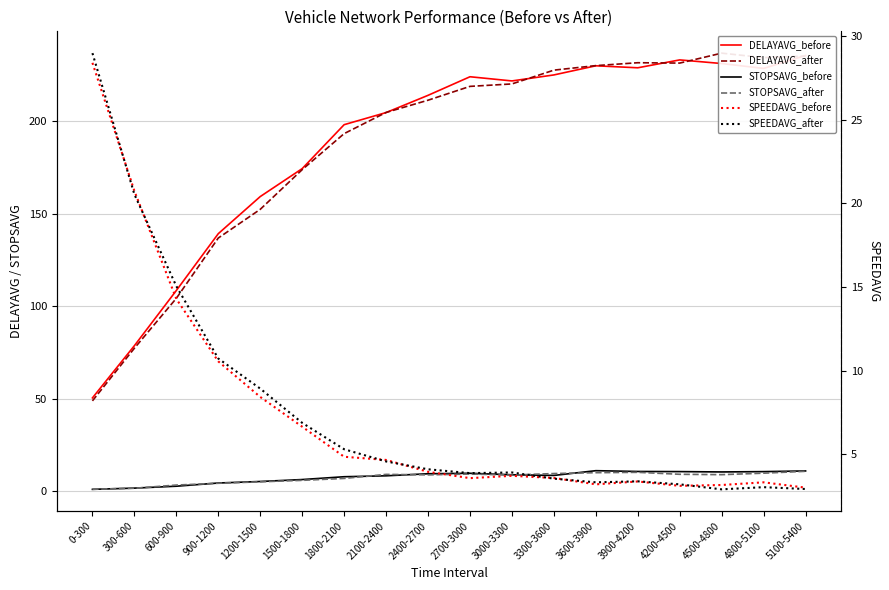

Is the value of STOPSAVG_after at 2100-2400 greater than the value of STOPSAVG_before at 0-300?

Yes